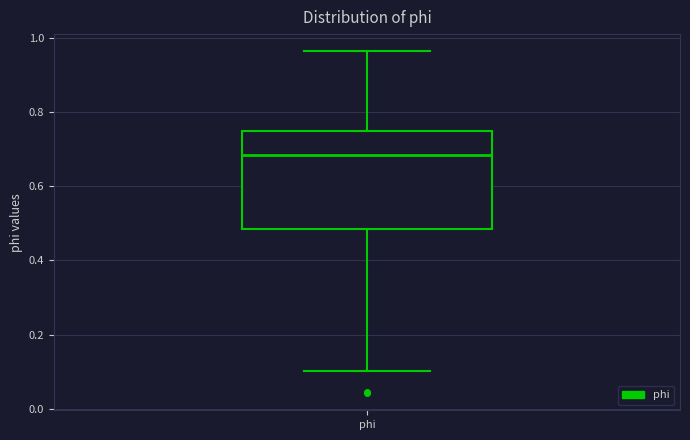

Transcribe this box plot: give where the median line is, the range the box spans, and where the two whiskers end, as read against the y-axis. The values are not printed on the chart, so give them approximately, as read against the axis.

median 0.68, box 0.48 to 0.74, whiskers 0.10 to 0.96